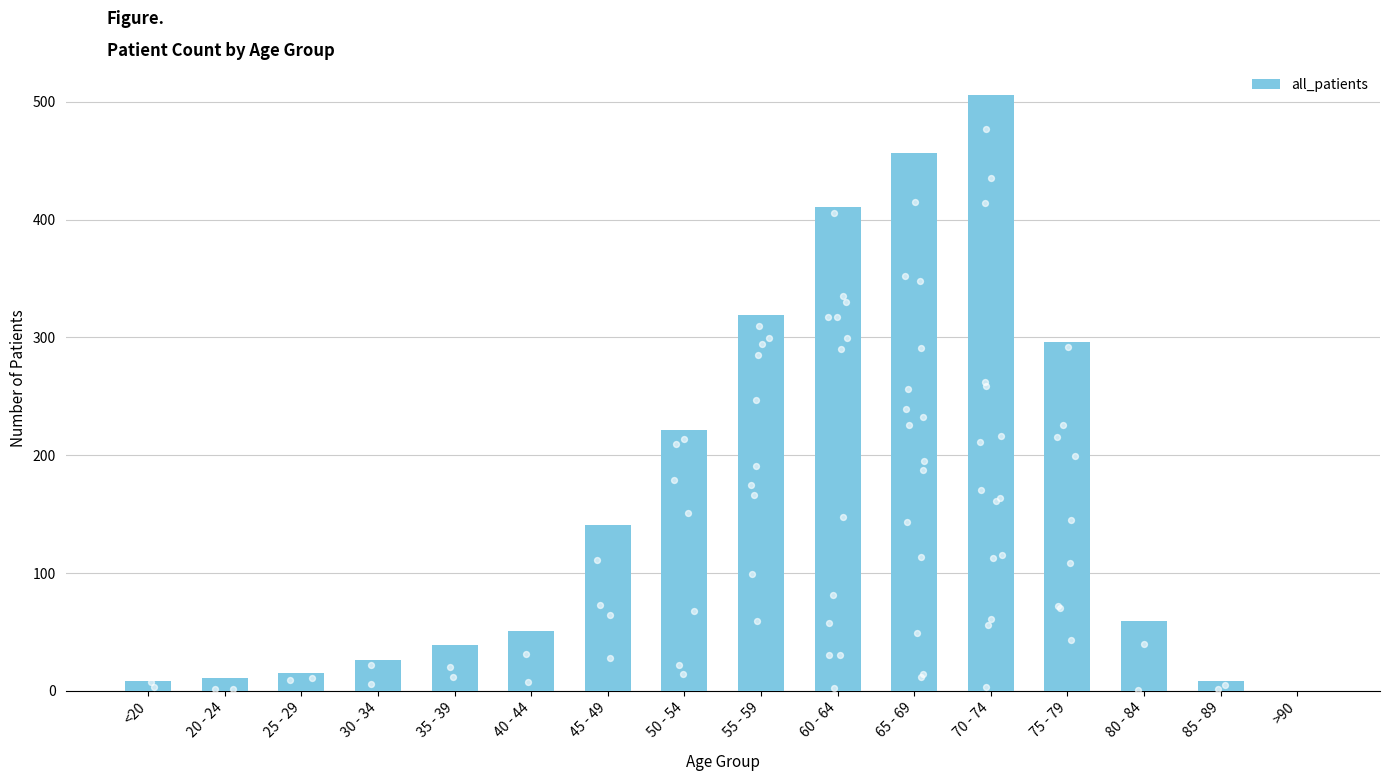

Approximately how many times larger is the value at 75 - 79 compared to 80 - 84?

5.0